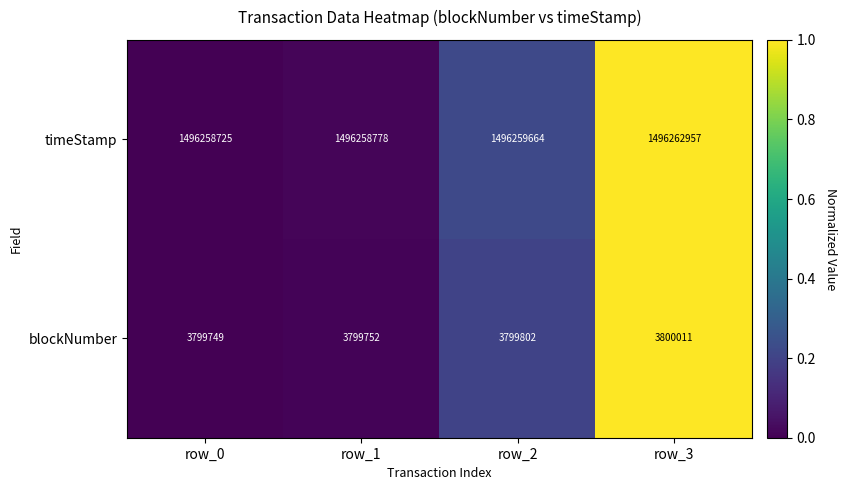

Count the number of categories in the chart.

4